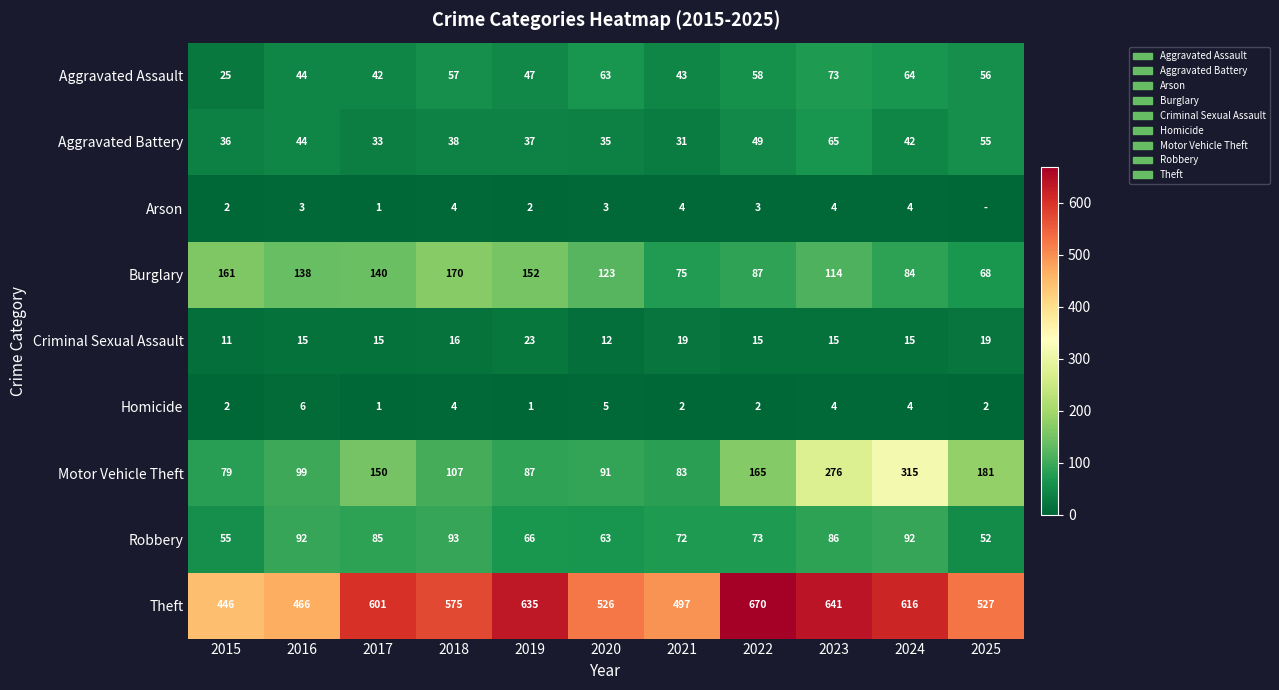

Which category has the highest value in the Aggravated Assault series?

2023